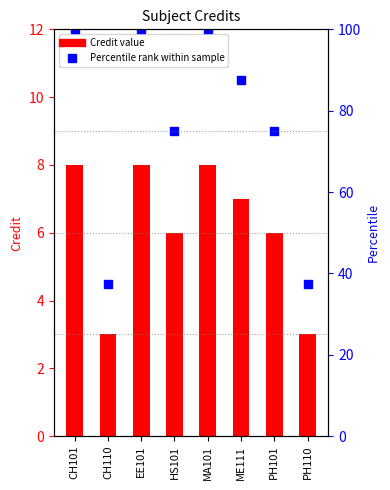

List the series in order of their overall mean, lowest first.

Credit, Percentile rank within sample